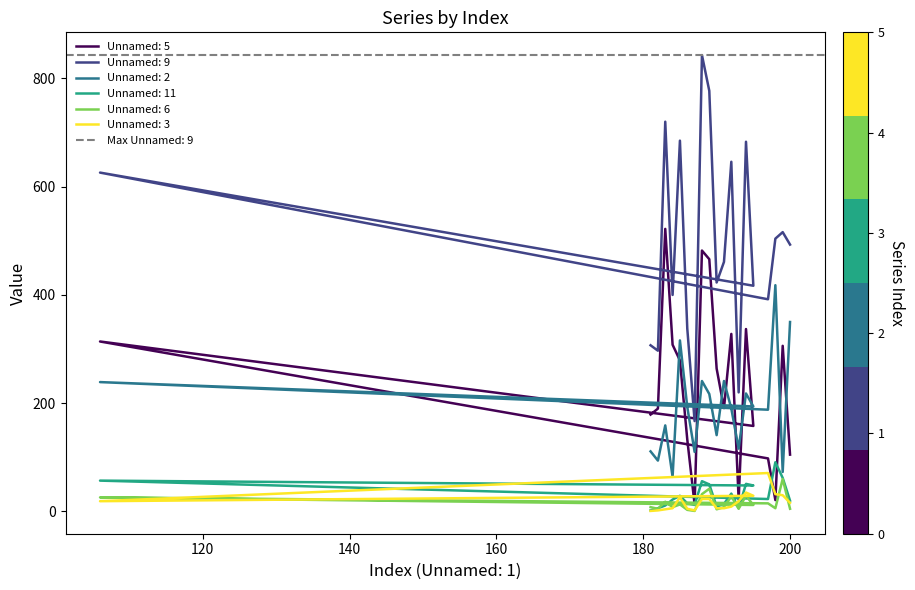

What is the label of the 20th point from the right?

181